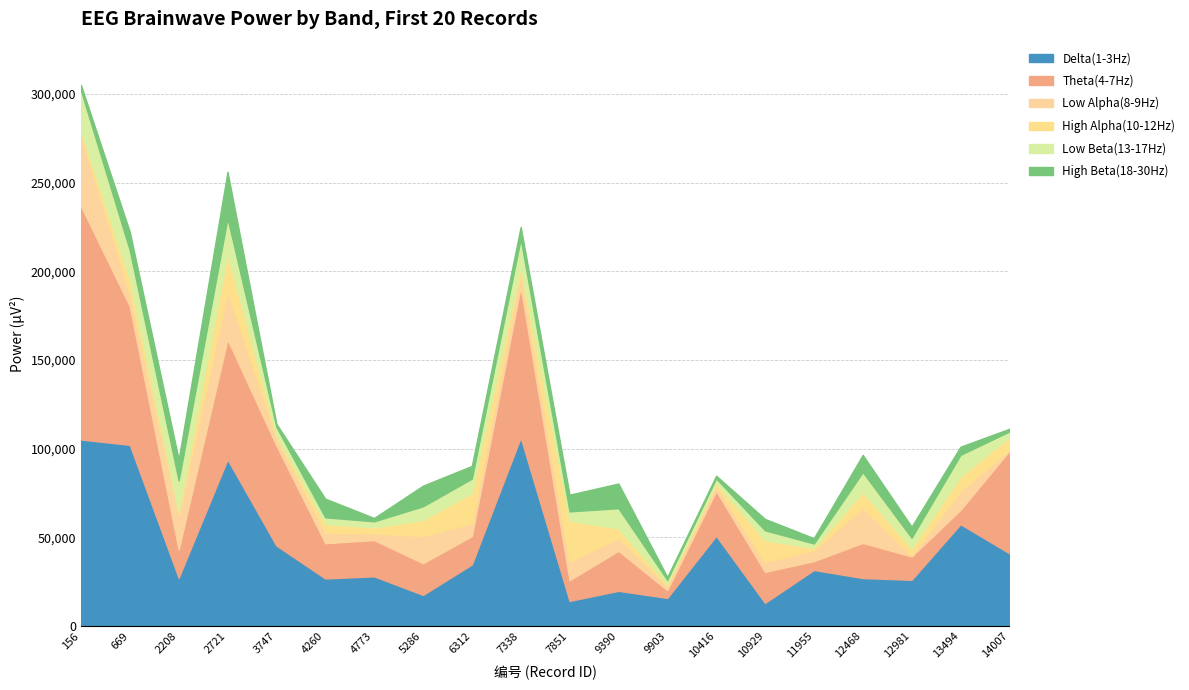

Between 5286 and 13494, which is larger?

13494